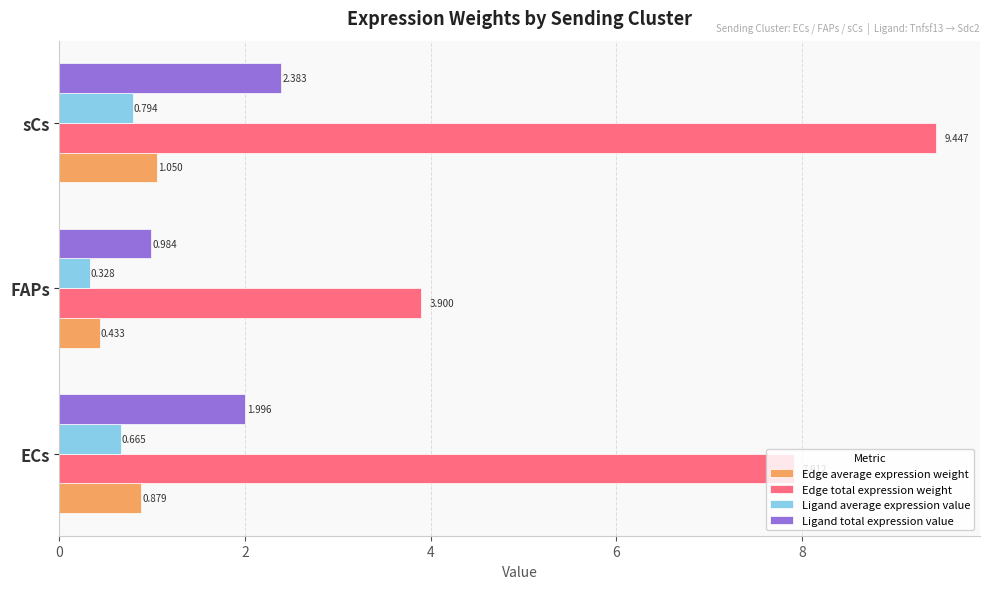

At which category is the sum across all series the highest?

sCs